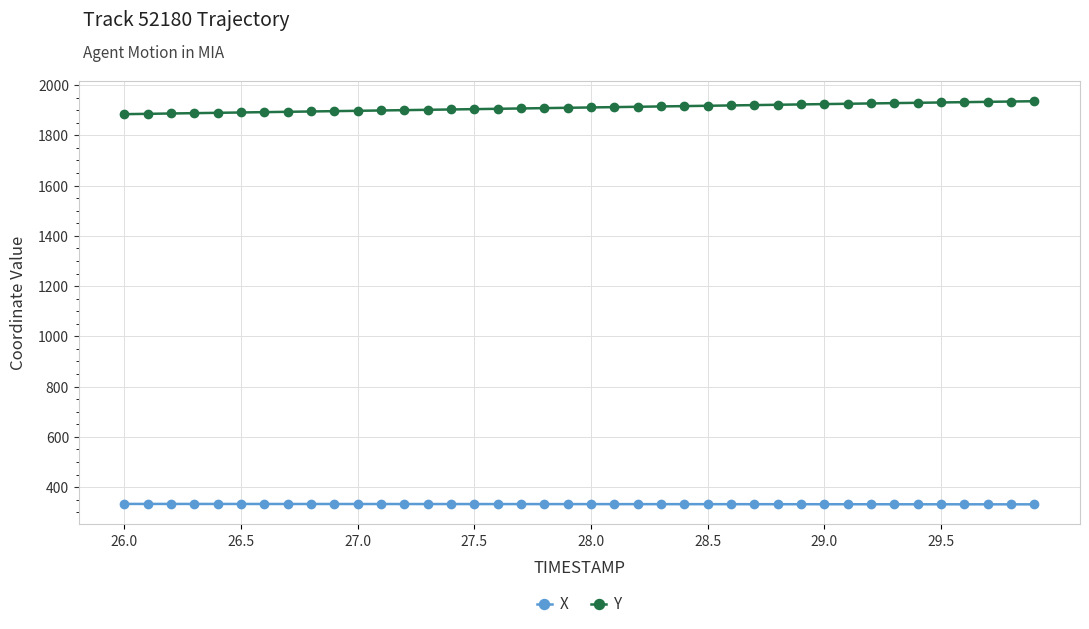

How many distinct data groups are displayed?

2